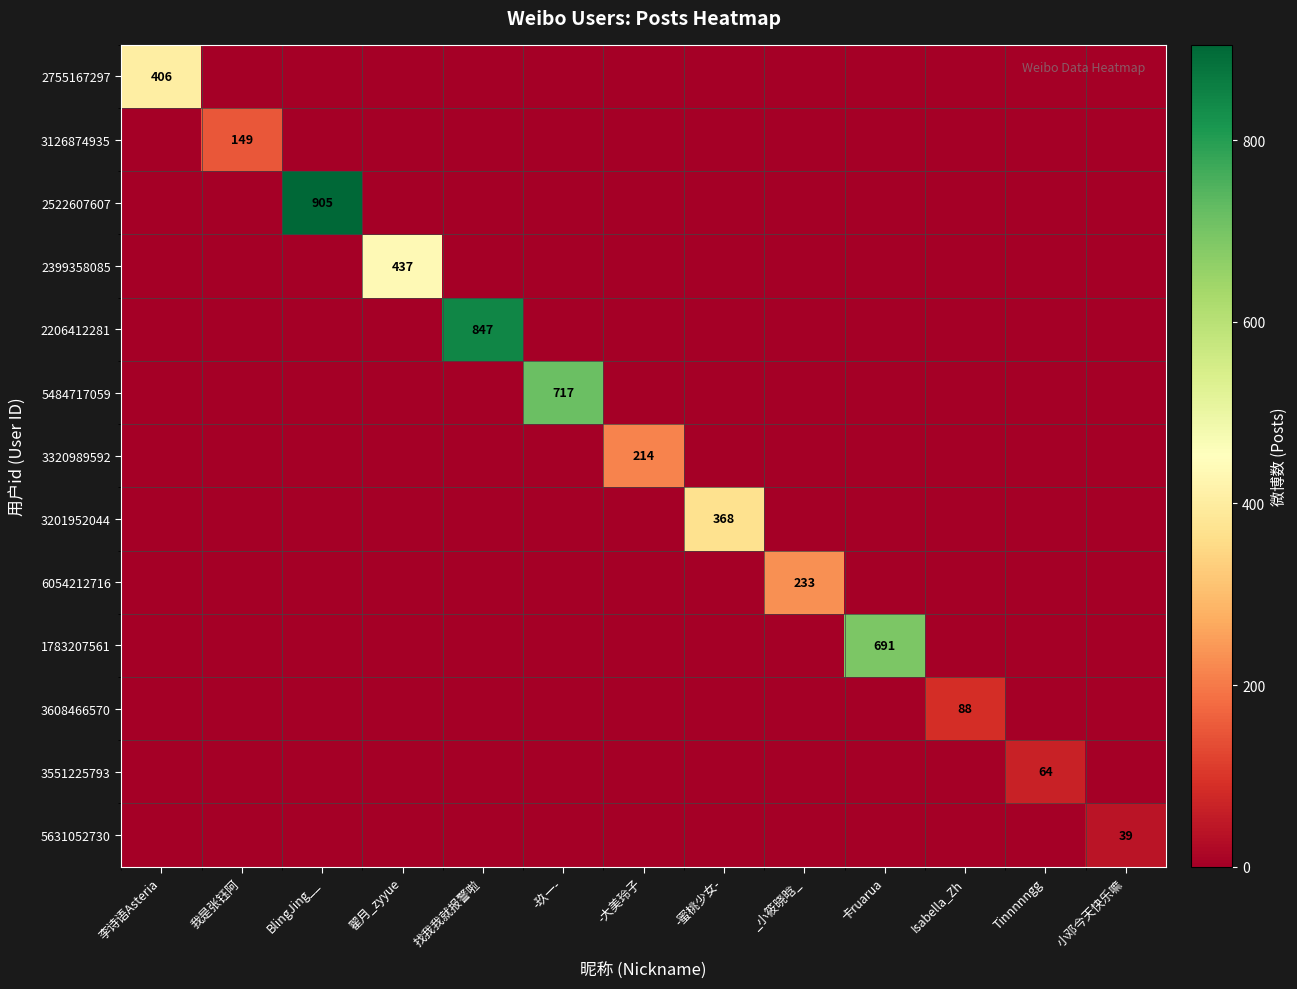

Which series has the largest total across all categories?

2522607607